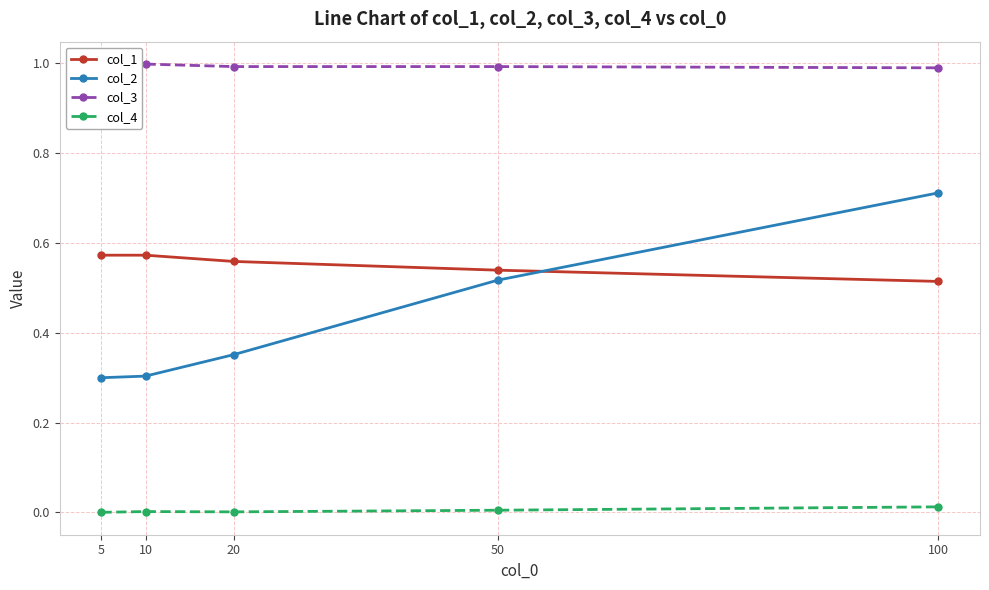

What is the spread (max minus min) of values at 5?

1.0